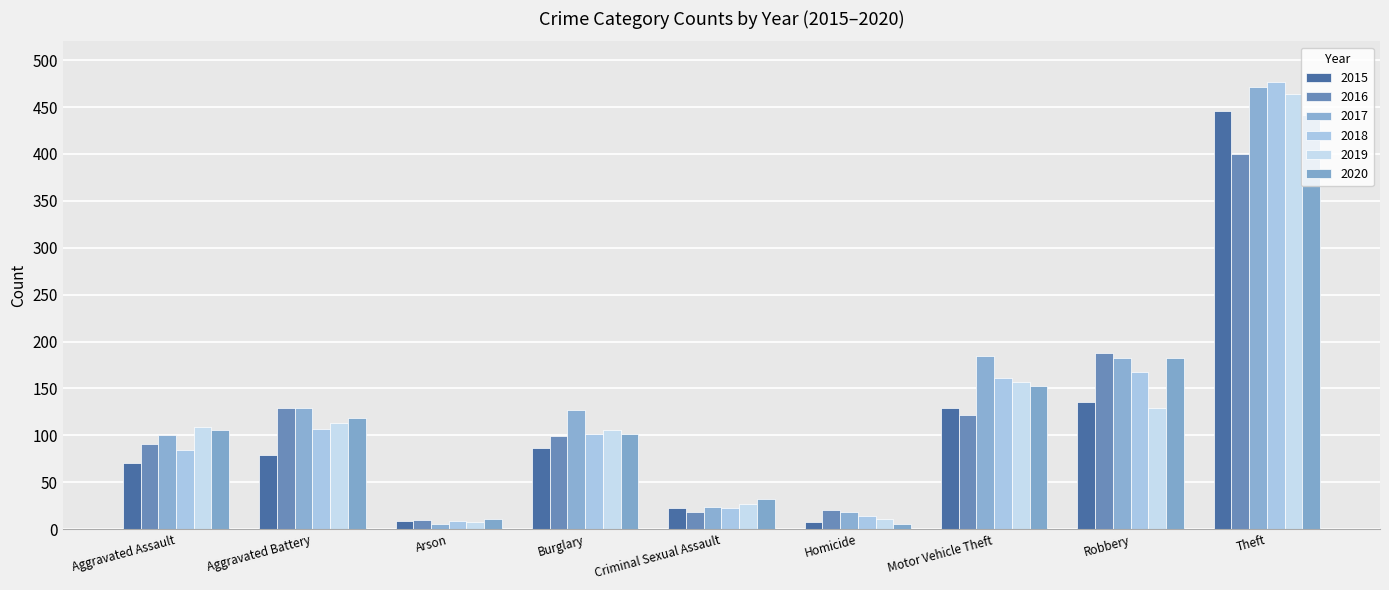

How many bars are there in each group?

6